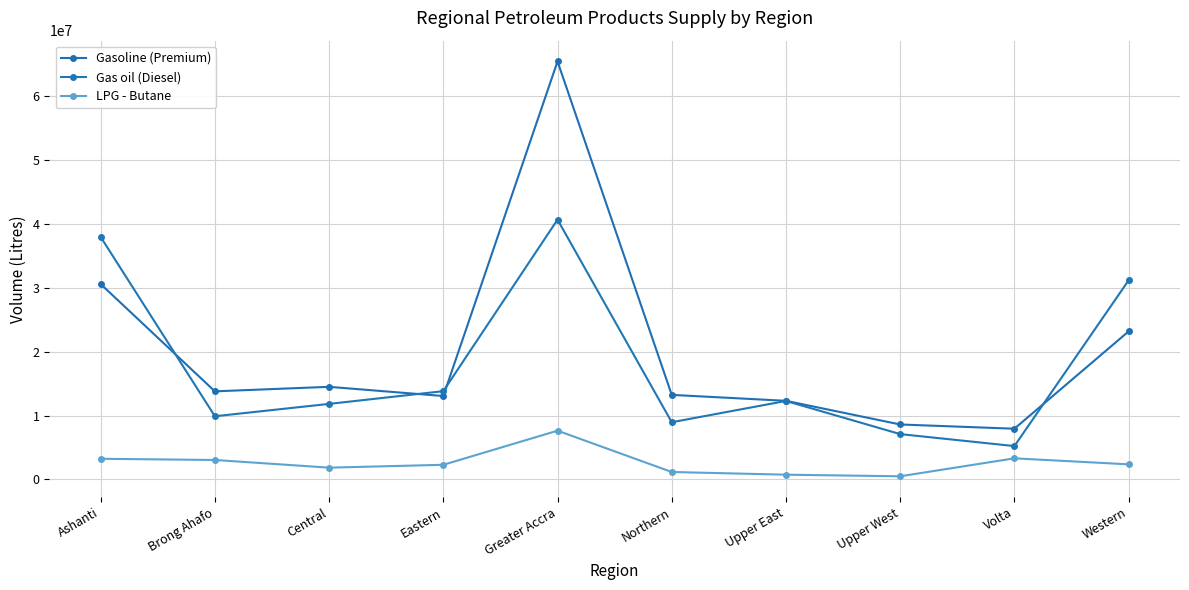

Which category has the highest value in the Gas oil (Diesel) series?

Greater Accra